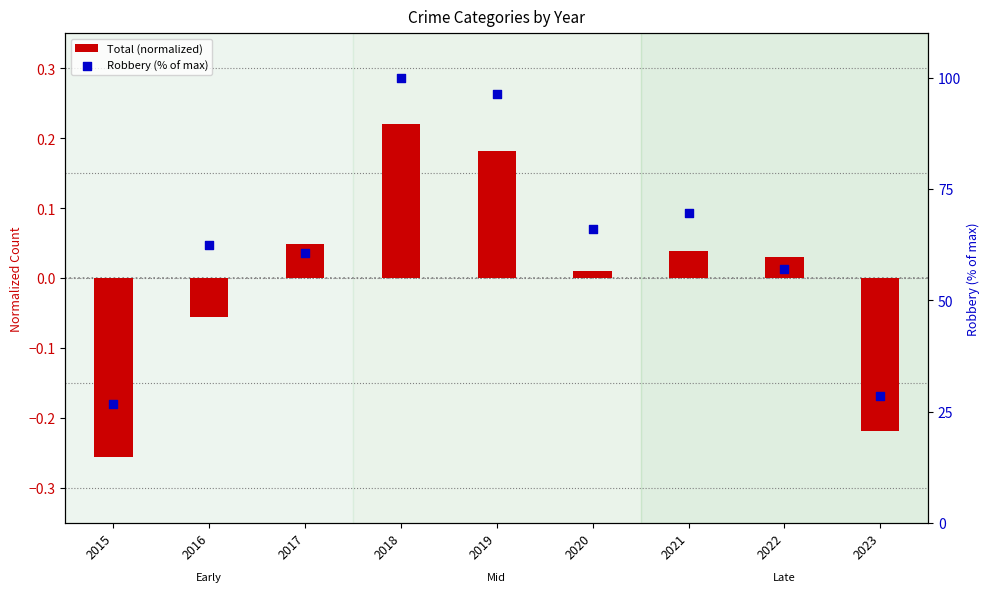

At how many categories does at least one series exceed 65?

4